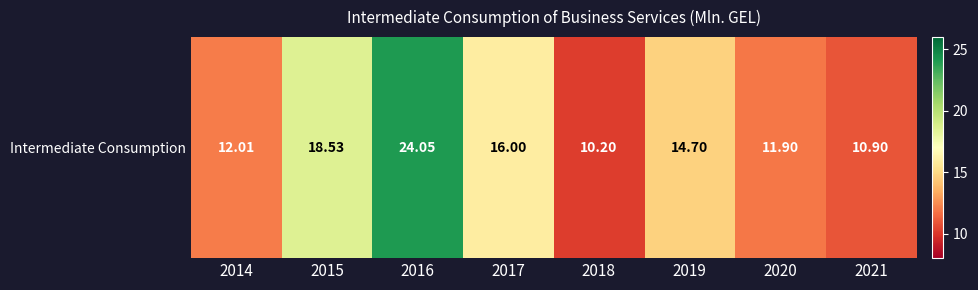

The value at 2016 is 35.8. True or false?

False